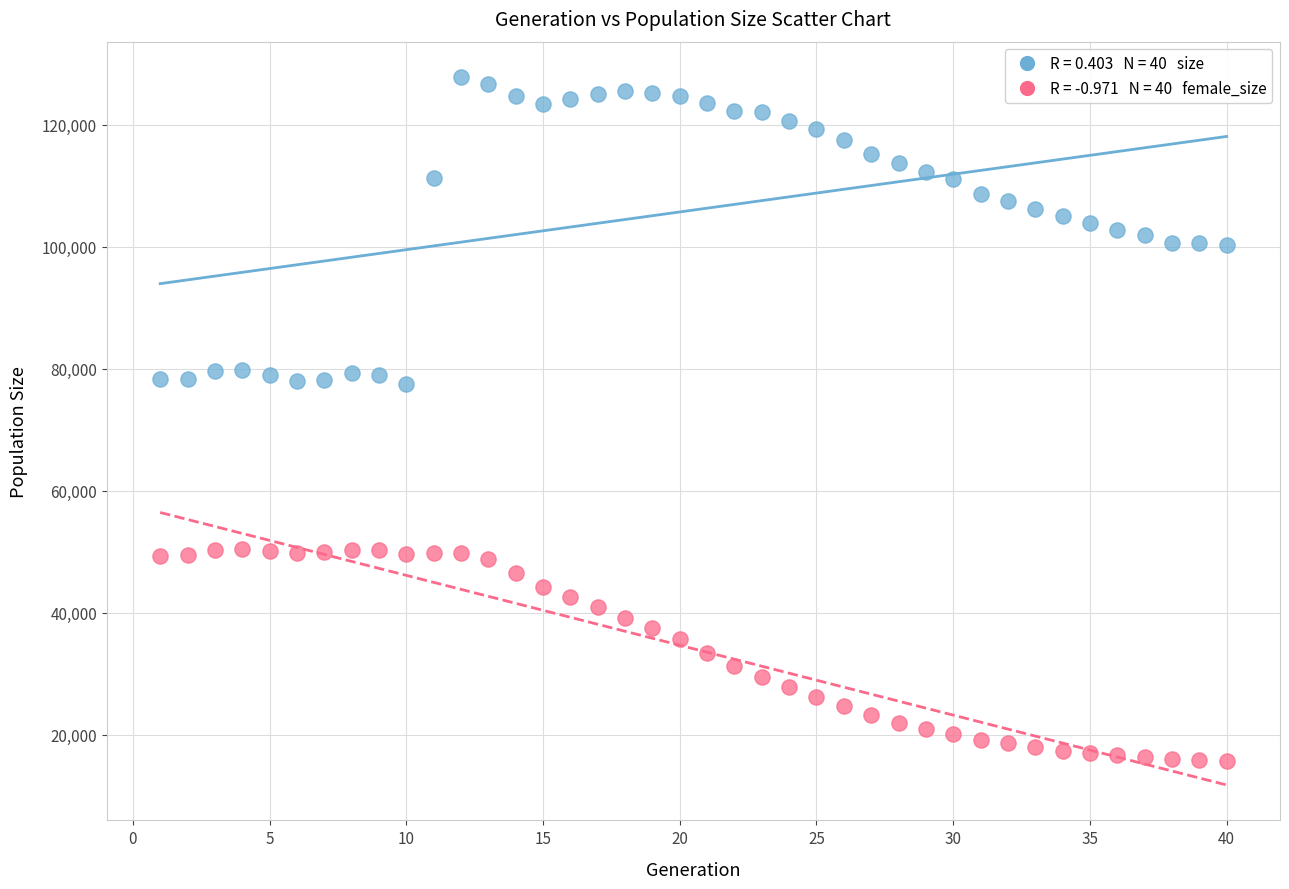

Across all data points, what is the range of X values (max minus min)?

39